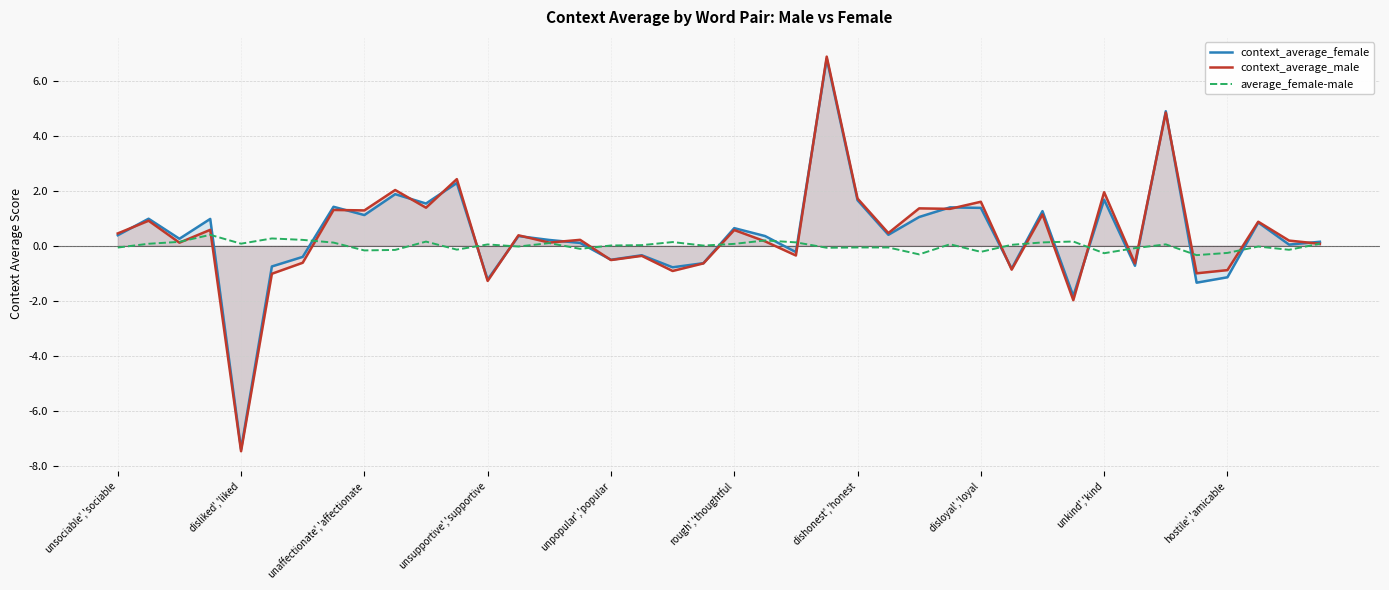

What is the highest value of the context_average_male series?

6.9